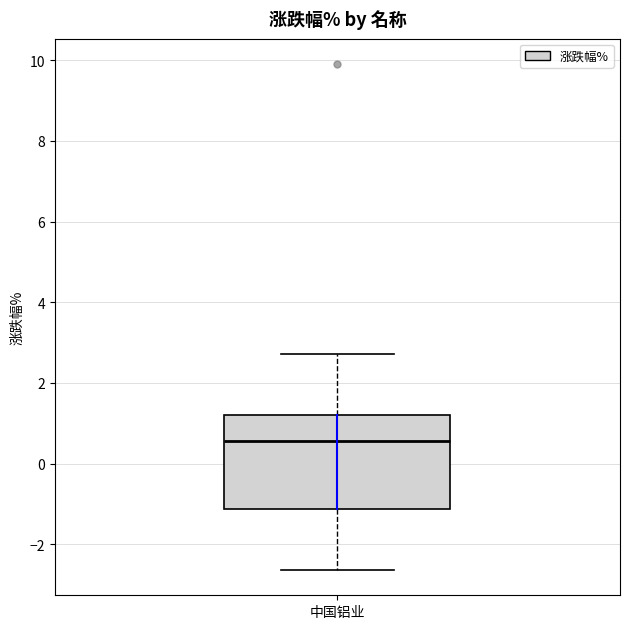

Read this box plot against the y-axis: the position of the median line, the range covered by the box, and the ends of both whiskers. The values are not printed on the chart, so give them approximately, as read against the axis.

median 0.6, box -1.2 to 1.2, whiskers -2.6 to 2.8